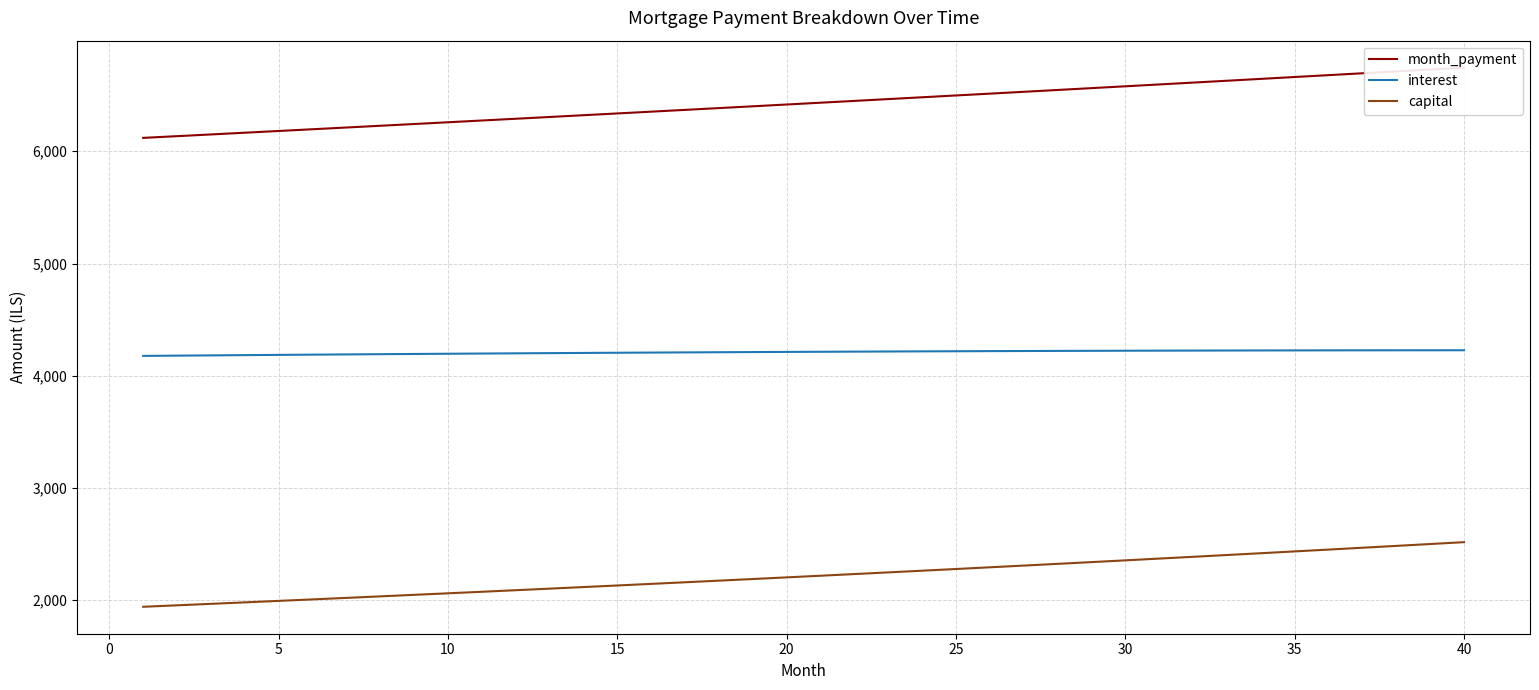

True or false: interest has more than 2 points higher than both neighbors.

False